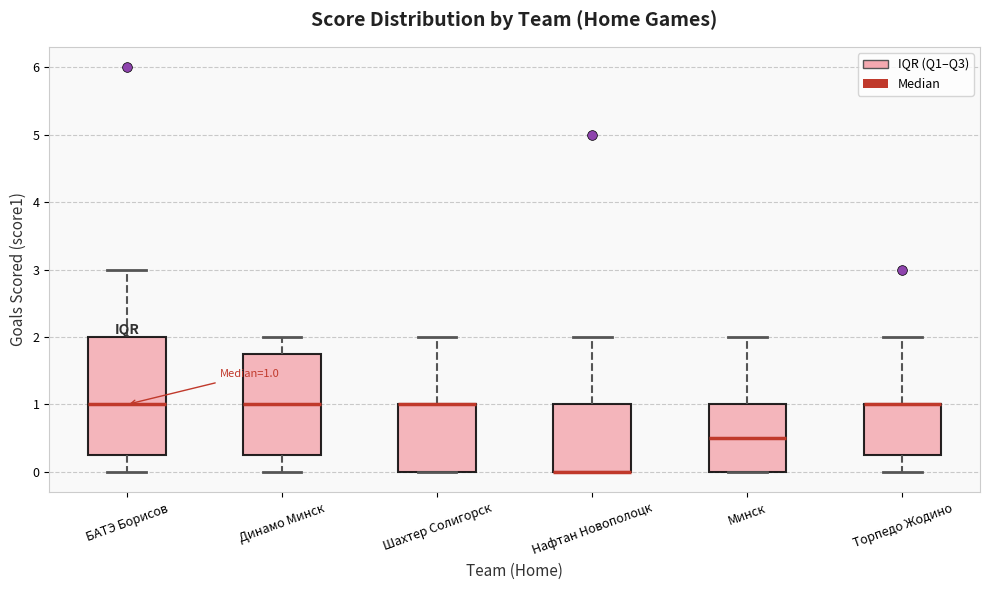

Which box is the tallest, from its lower edge to its upper edge?

БАТЭ Борисов